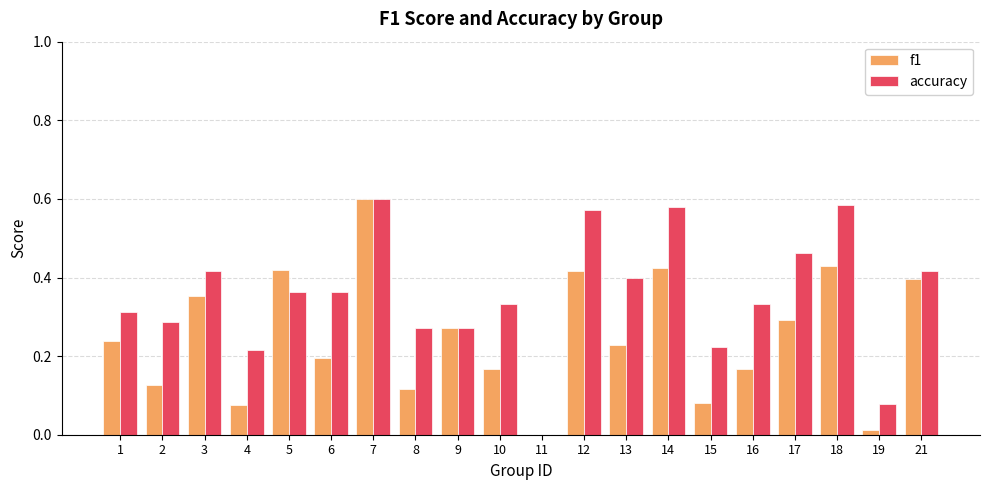

How many positive values does the accuracy series have?

19